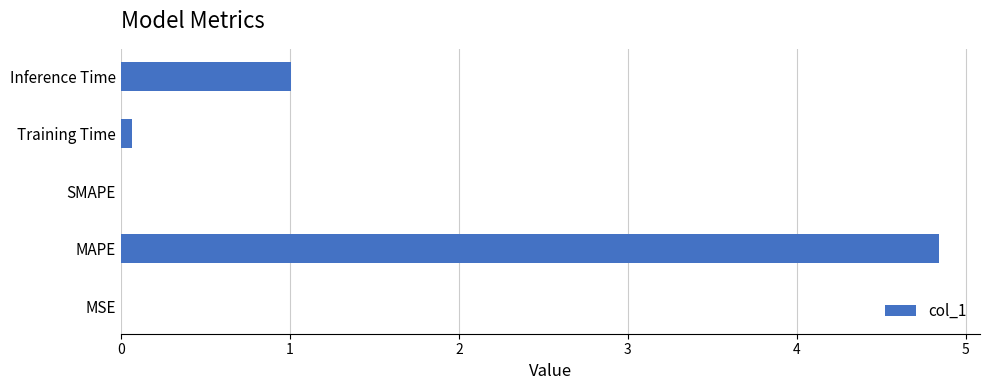

Is it true that the value at MSE is 0.0?

True